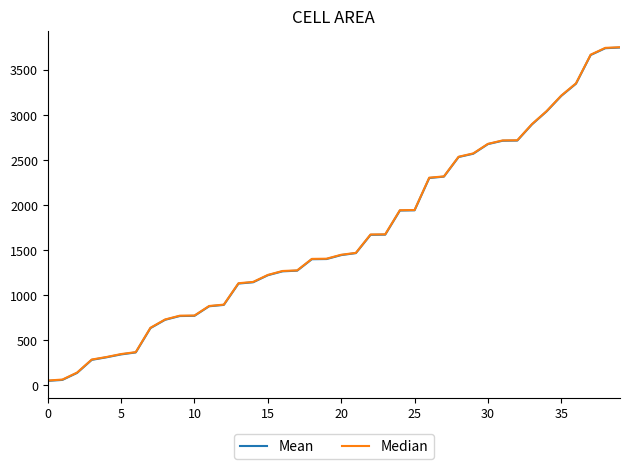

What is the difference between the maximum and second lowest values in the Median series?

3686.0